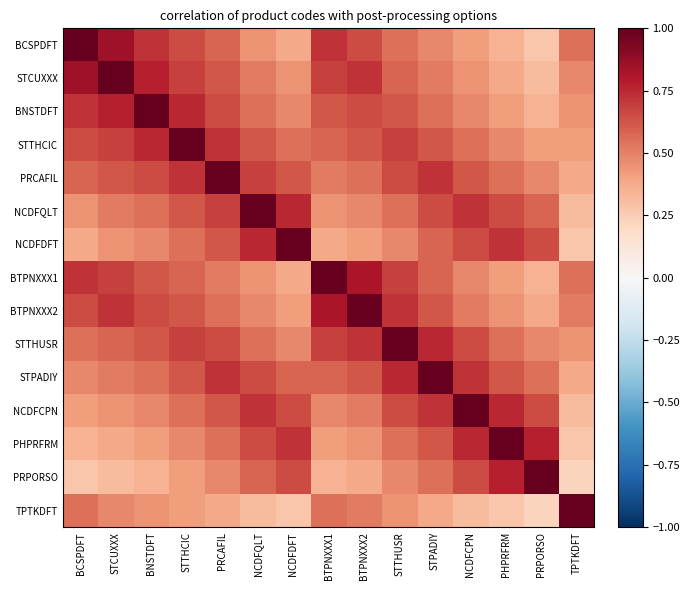

Which has a higher value, NCDFCPN or TPTKDFT?

TPTKDFT